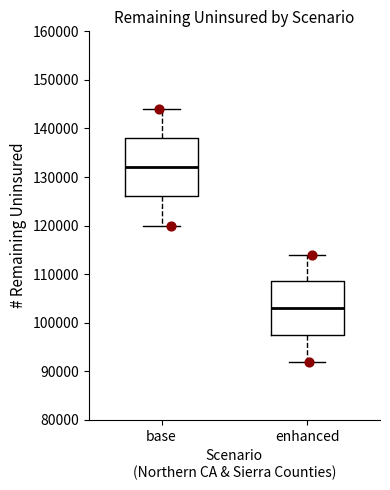

Reading left to right, transcribe this box plot: for each box, give where its median line is, the range the box spans, and where its two whiskers end, as read against the y-axis. The values are not printed on the chart, so give them approximately, as read against the axis.

base: median 132000, box 126000 to 138000, whiskers 120000 to 144000
enhanced: median 103000, box 98000 to 109000, whiskers 92000 to 114000